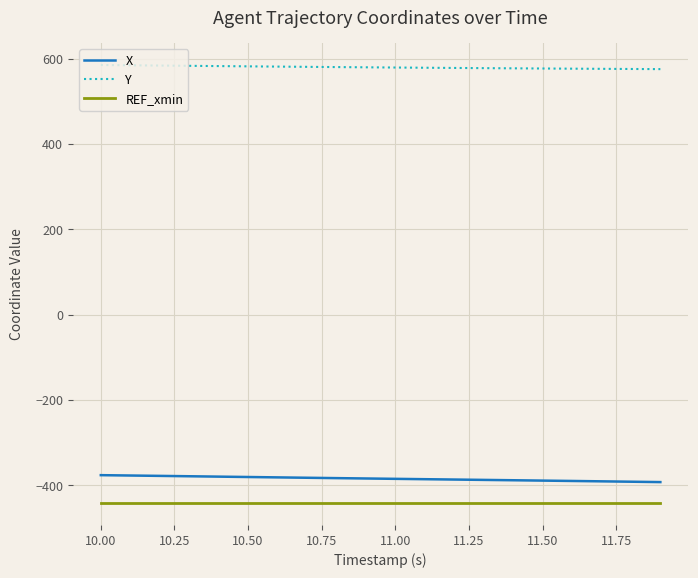

What are all the series names shown in the legend?

X, Y, REF_xmin